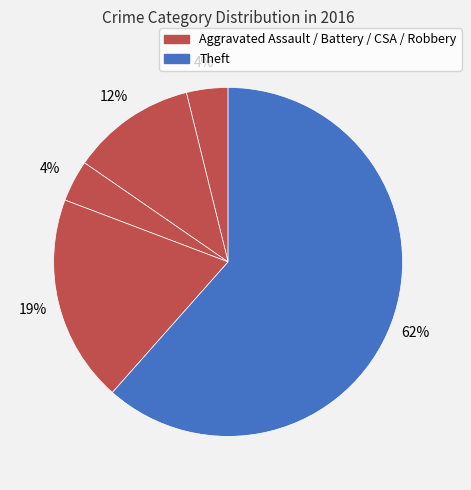

How many segments does this pie chart have?

5